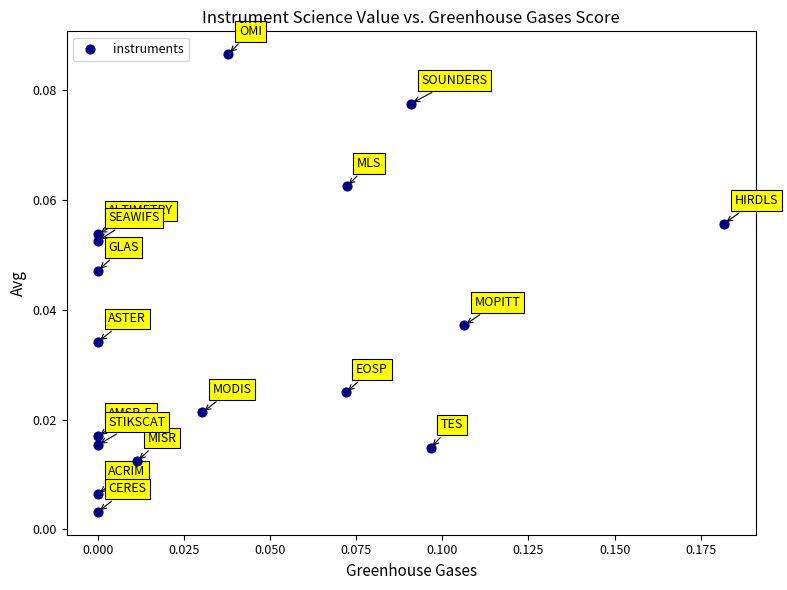

How many data points are displayed?

17